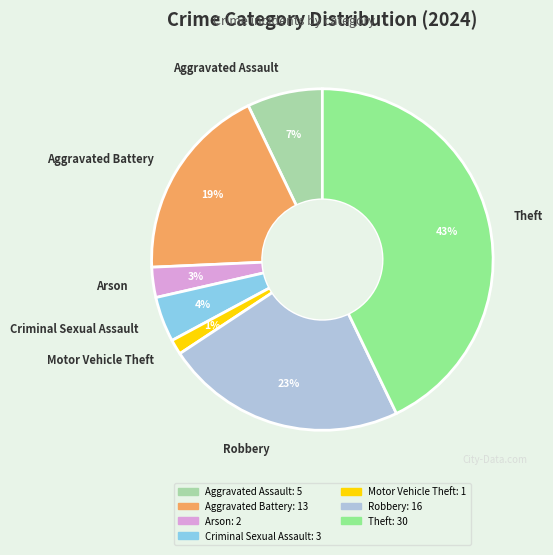

Is it true that Aggravated Battery is 10% of the pie?

False